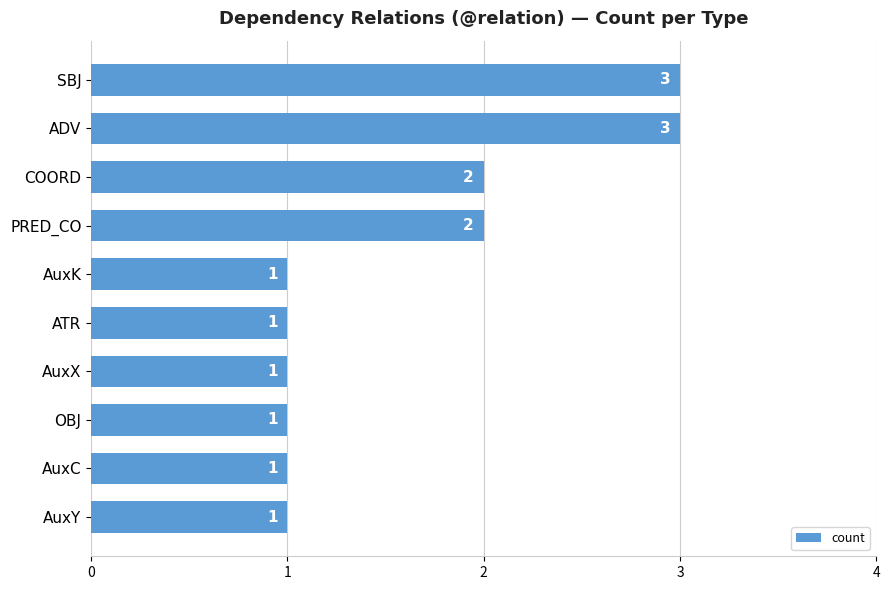

Between PRED_CO and ATR, which is larger?

PRED_CO